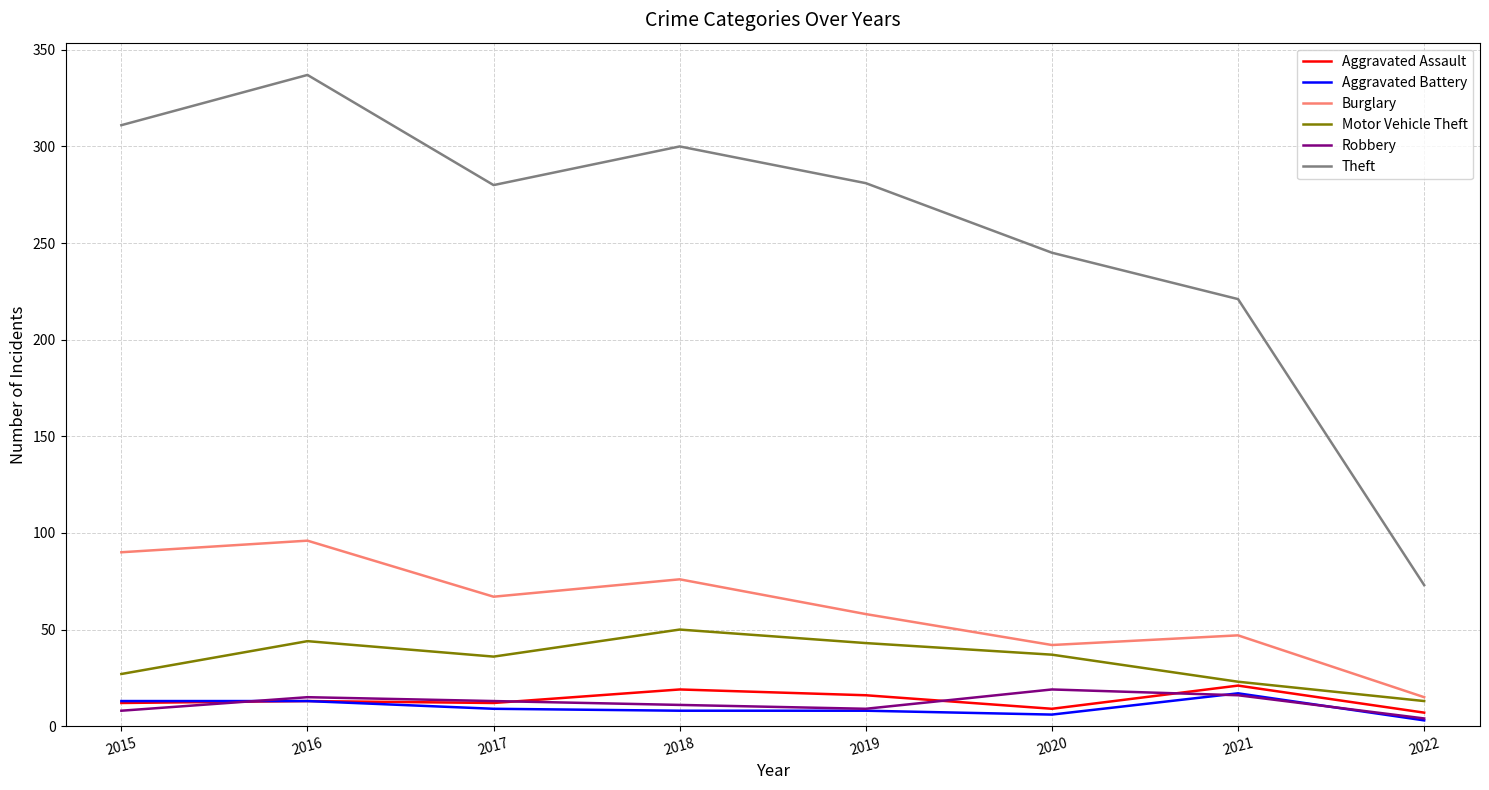

Which series changed the most between 2016 and 2017?

Theft